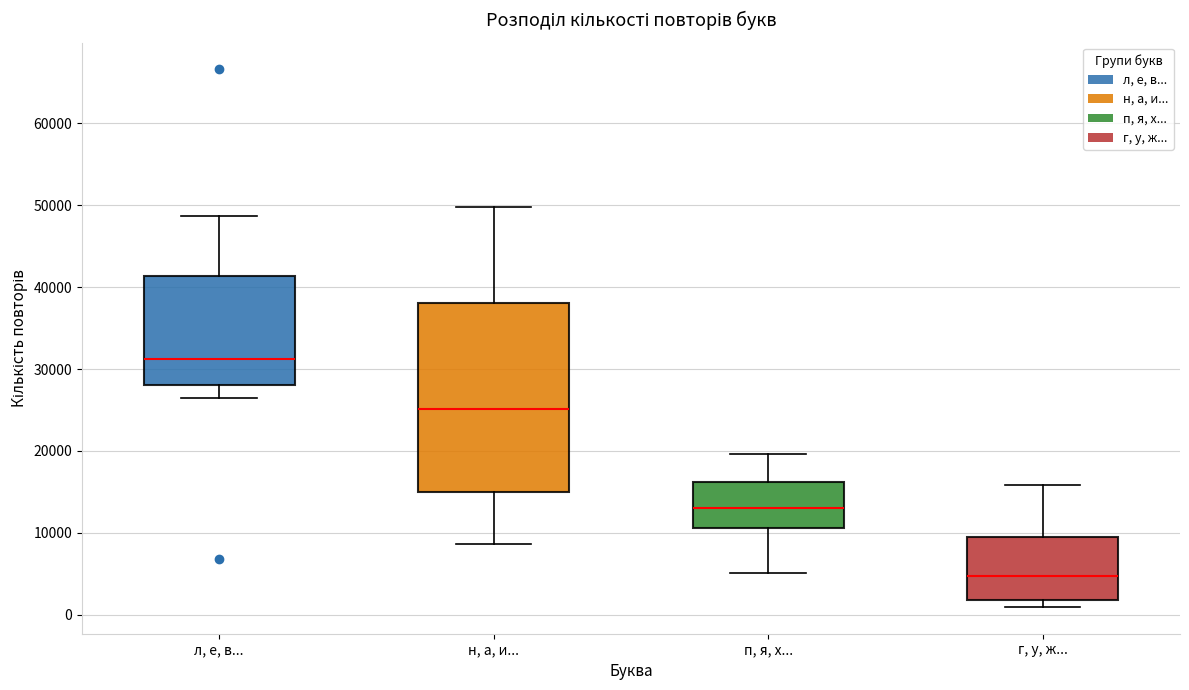

Comparing the boxes themselves (not the whiskers), which one is the tallest?

н, а, и...